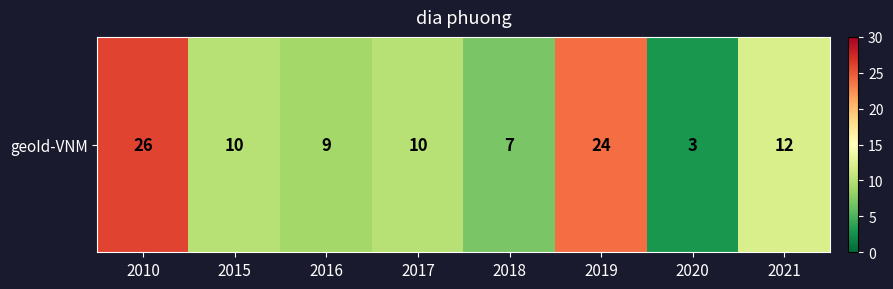

Reading left to right, list all the values displayed in this chart.

2010=26	2015=10	2016=9	2017=10	2018=7	2019=24	2020=3	2021=12